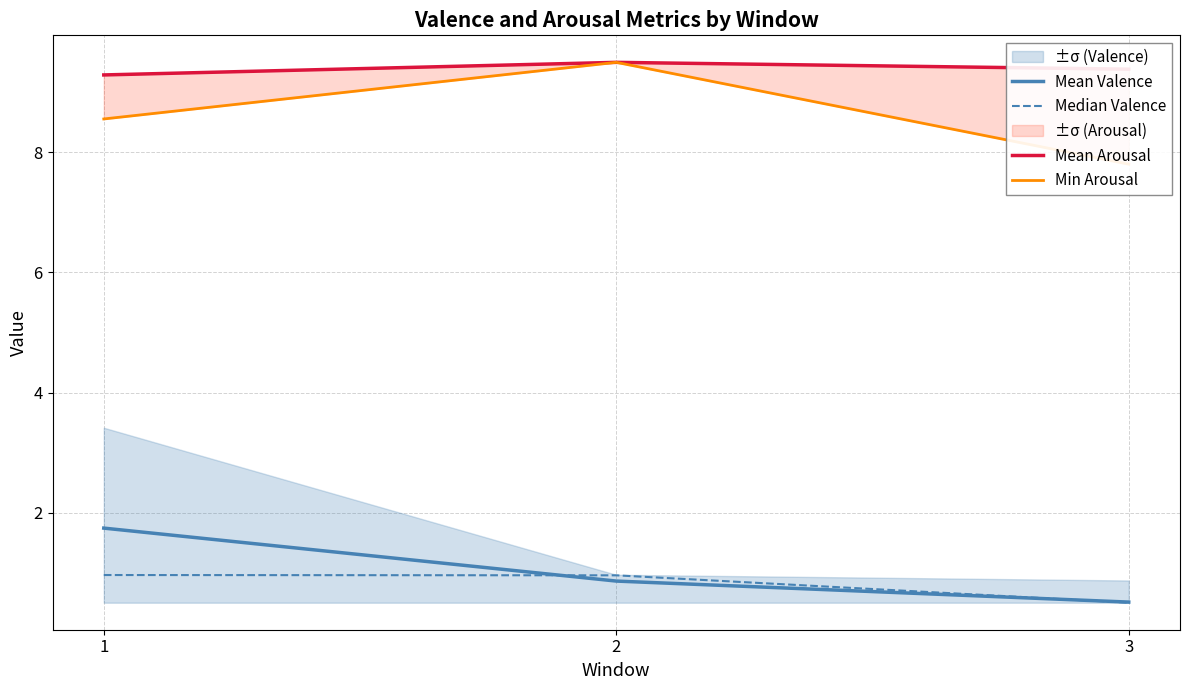

Is it true that Mean Arousal equals 9.5 at 2?

True